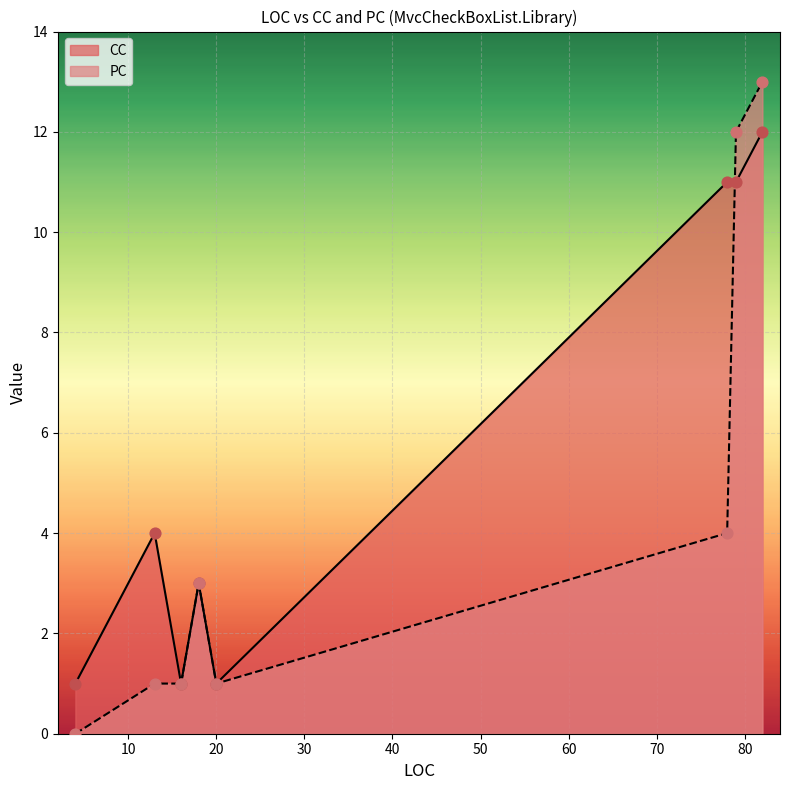

Which series has the largest Y range (max minus min)?

PC